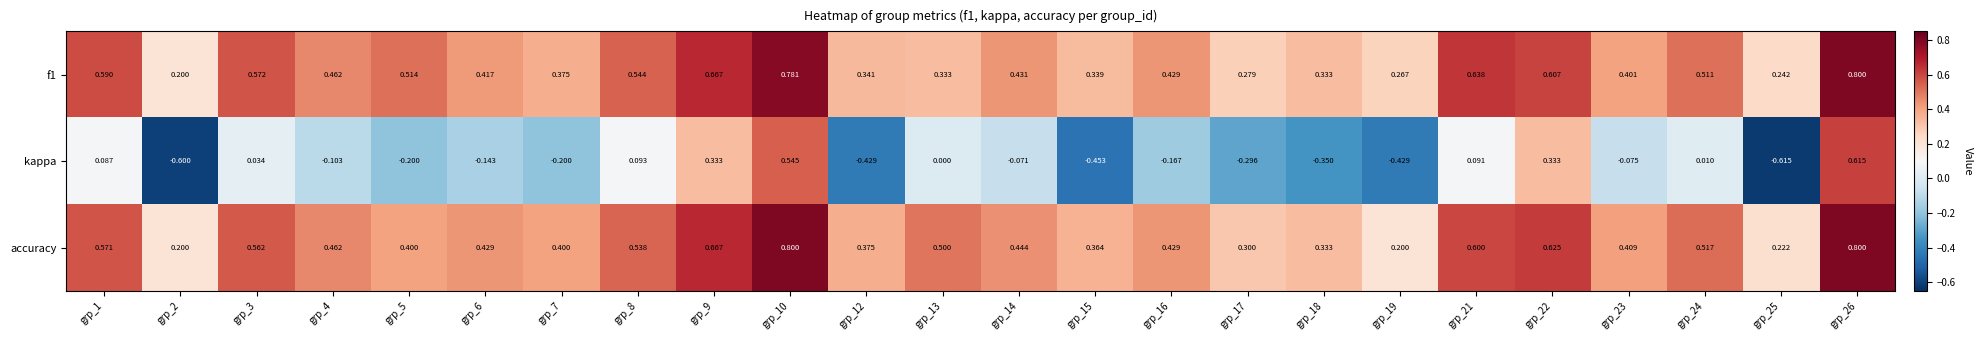

Which series has the largest range (max minus min)?

kappa